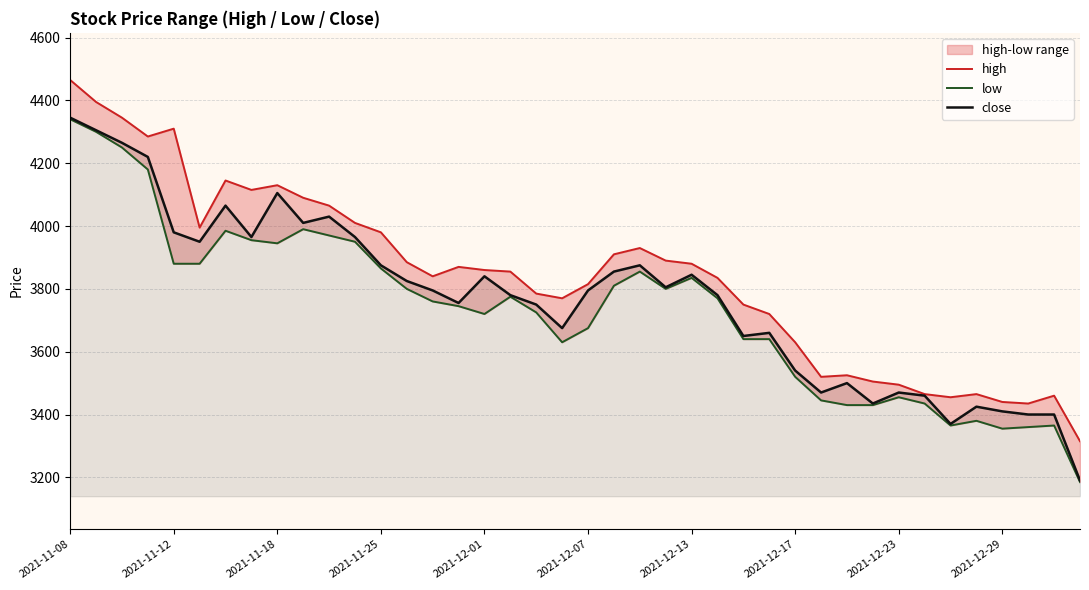

How many lines are shown in the chart?

3